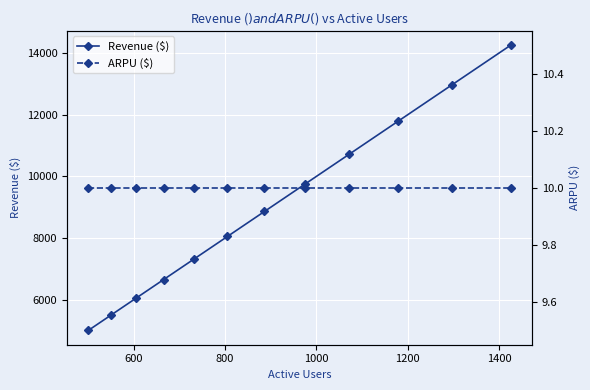

How many lines are shown in the chart?

2